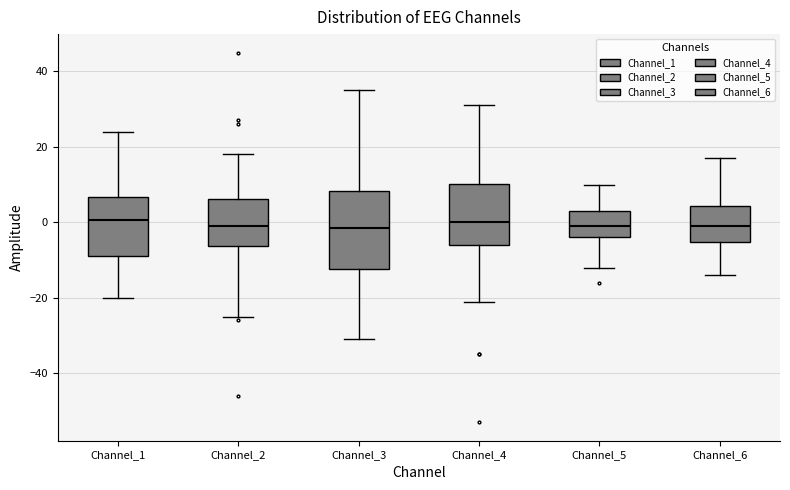

Reading left to right, read every box against the y-axis: the position of its median line, the range the box covers, and the ends of its whiskers. The values are not printed on the chart, so give them approximately, as read against the axis.

Channel_1: median 0, box -8 to 6, whiskers -20 to 24
Channel_2: median 0, box -6 to 6, whiskers -24 to 18
Channel_3: median -2, box -12 to 8, whiskers -30 to 36
Channel_4: median 0, box -6 to 10, whiskers -20 to 32
Channel_5: median 0, box -4 to 4, whiskers -12 to 10
Channel_6: median 0, box -6 to 4, whiskers -14 to 18